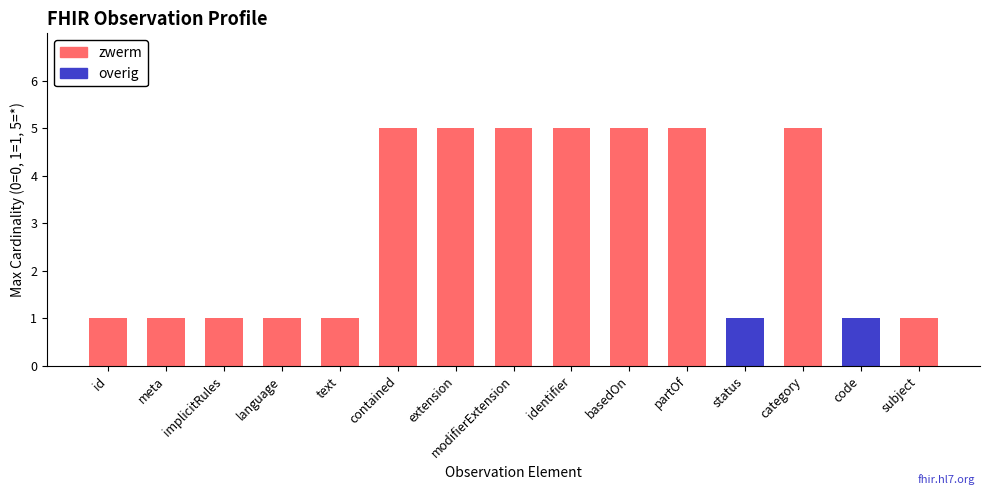

Is it true that overig equals 0 at modifierExtension?

True